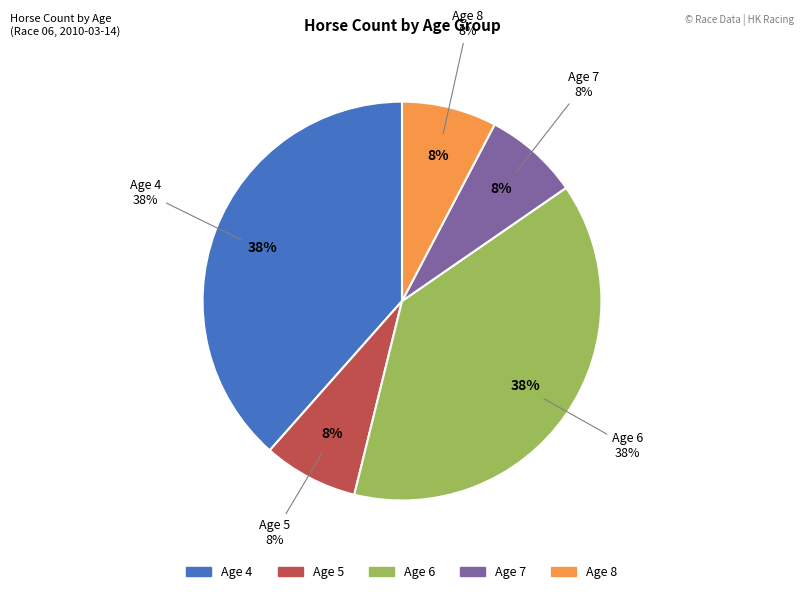

What percentage is the Age 7 slice, to the nearest percent?

8%